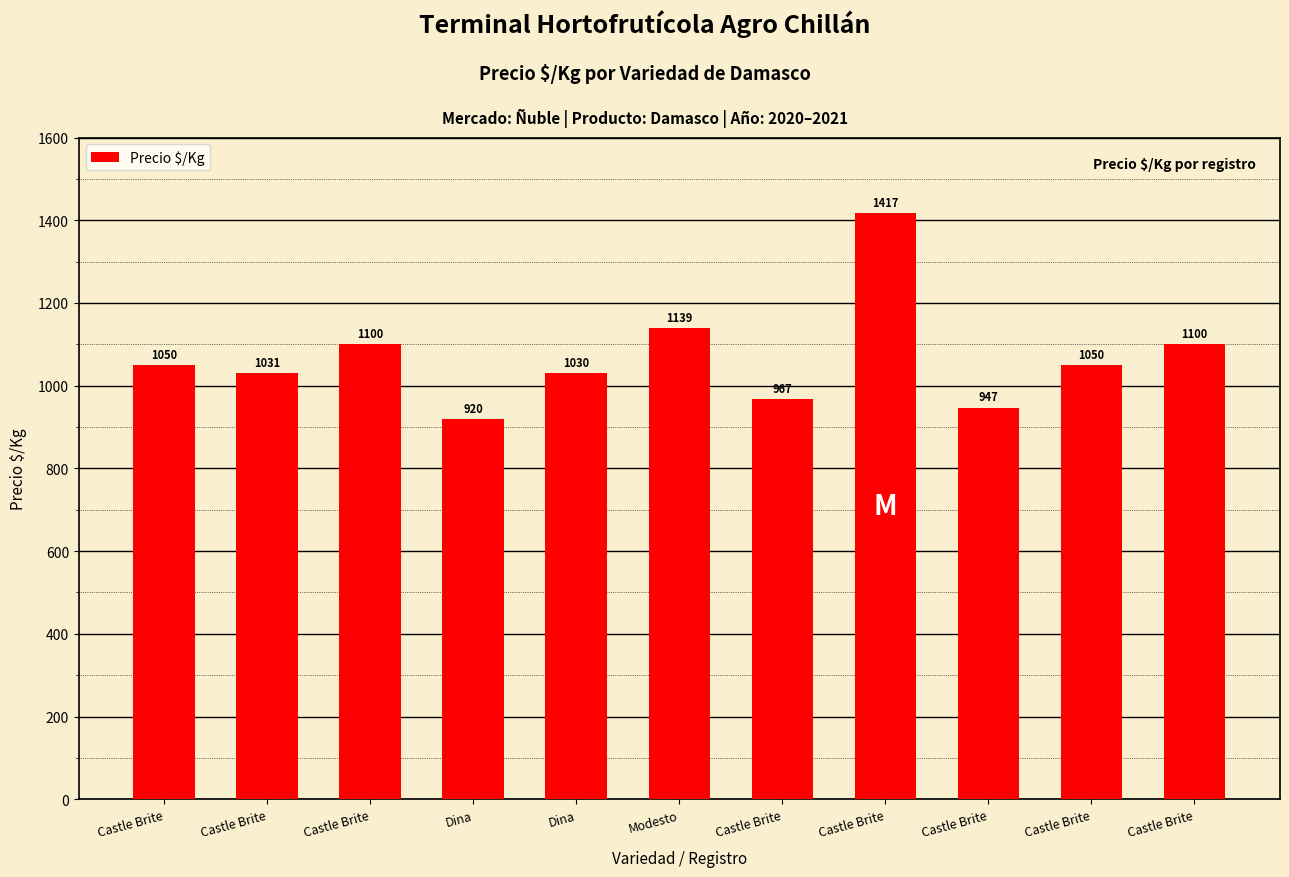

At which label does the data first exceed 1050?

Castle Brite